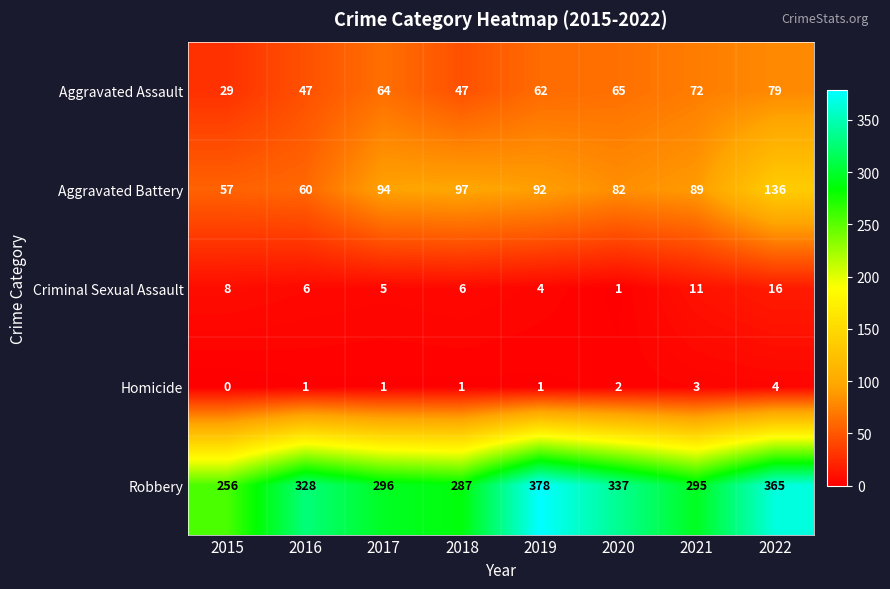

Which series has the largest total across all categories?

Robbery